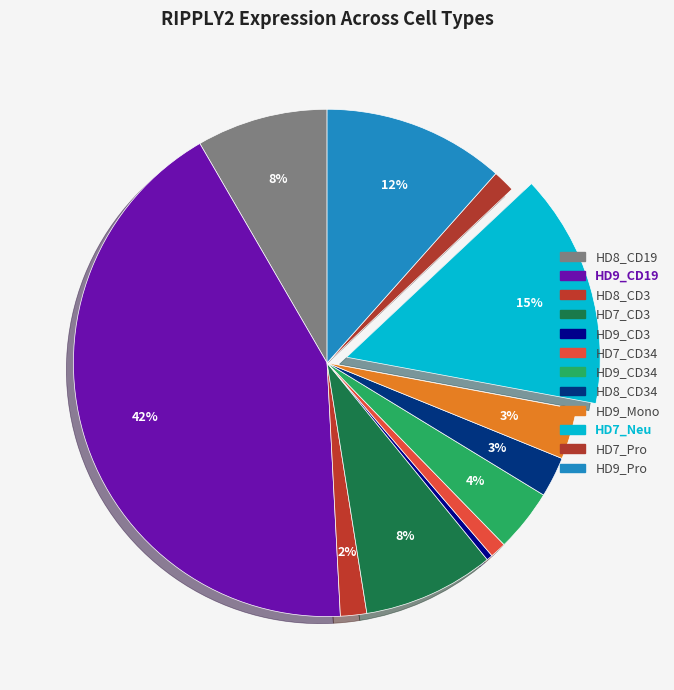

How many segments does this pie chart have?

12